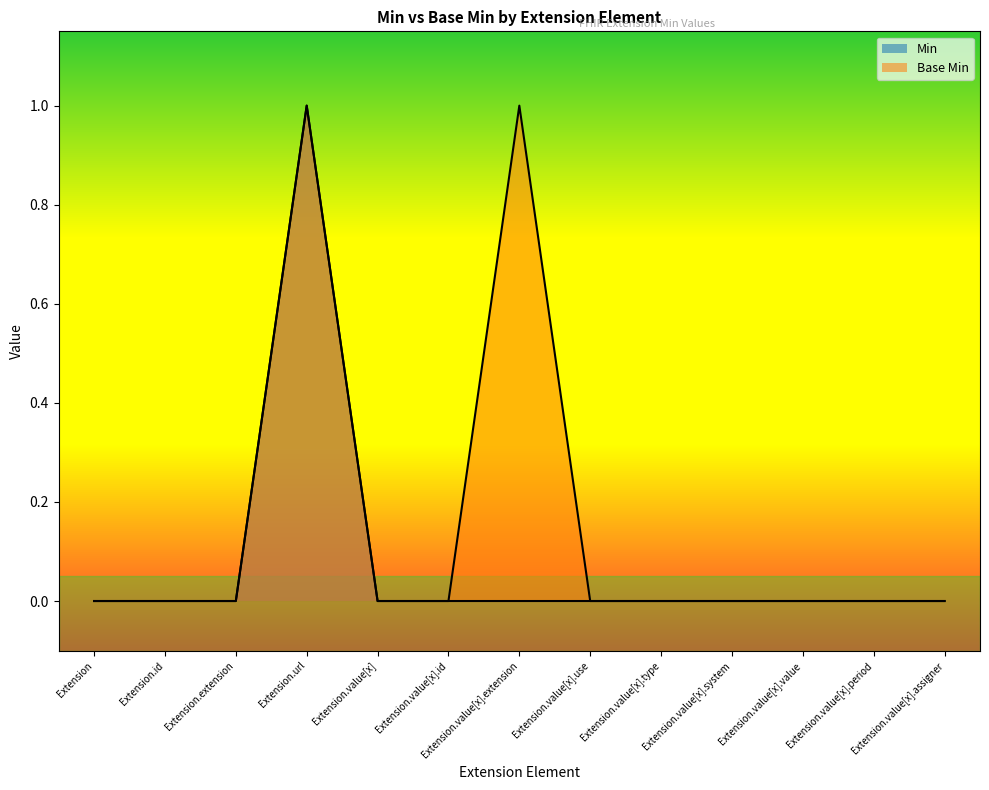

At which category is the sum across all series the highest?

Extension.url